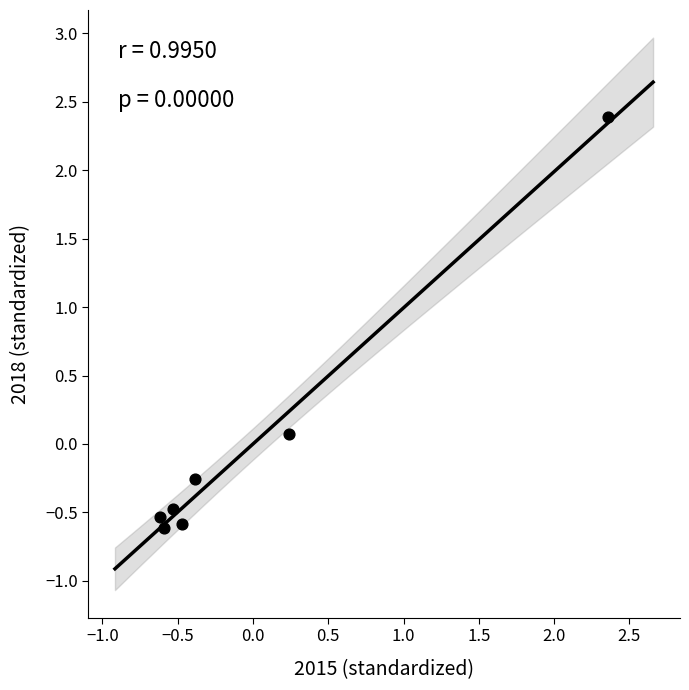

What is the range of X values (max minus min)?

3.0